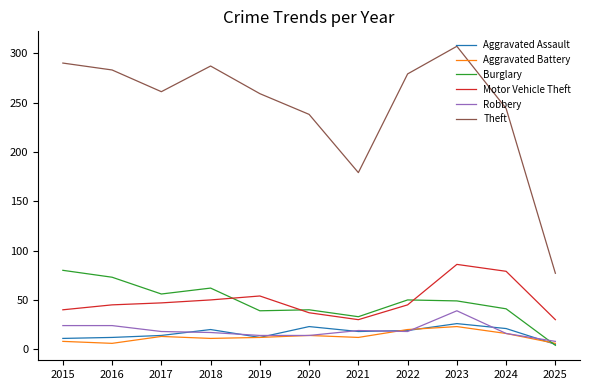

True or false: Theft and Burglary intersect in this chart.

False